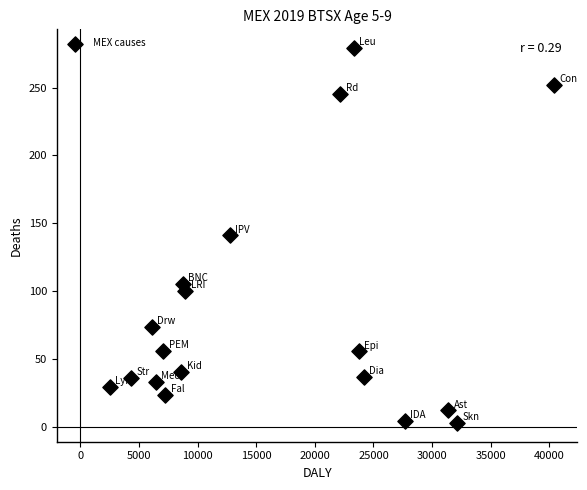

What is the range of X values (max minus min)?

37872.8